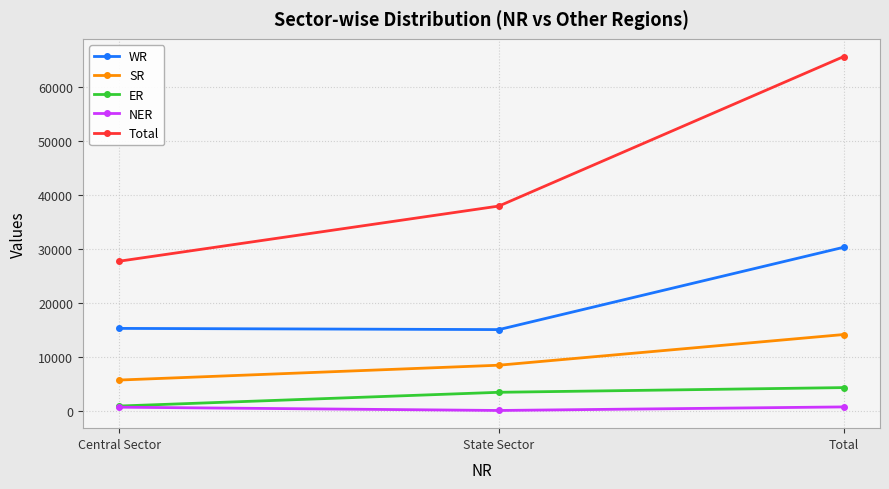

What is the sum of the ER values at Total and Central Sector?

5155